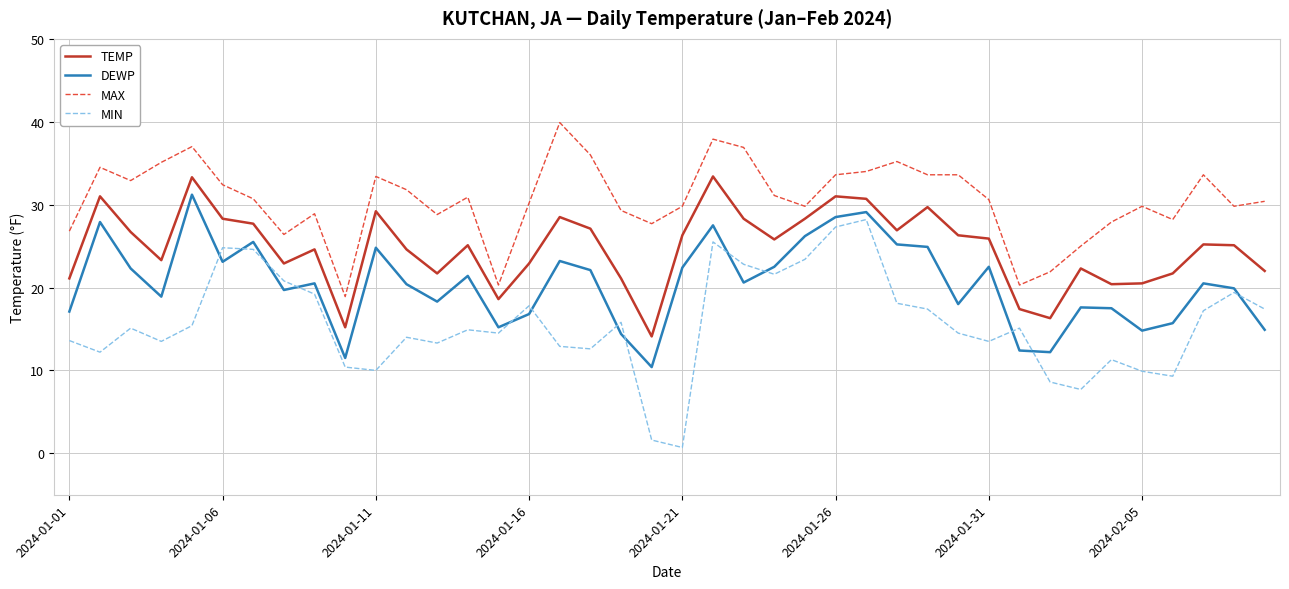

In MIN, how many points are higher than both neighbors (excluding endpoints)?

11